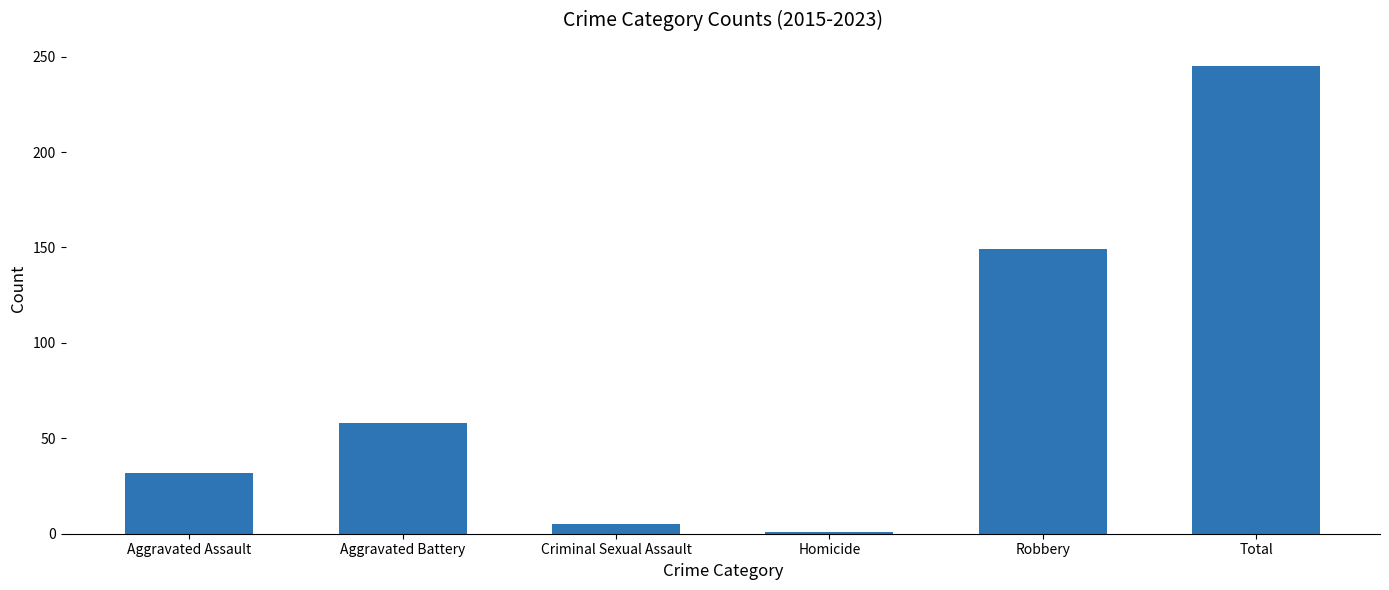

How many values are below 58?

3